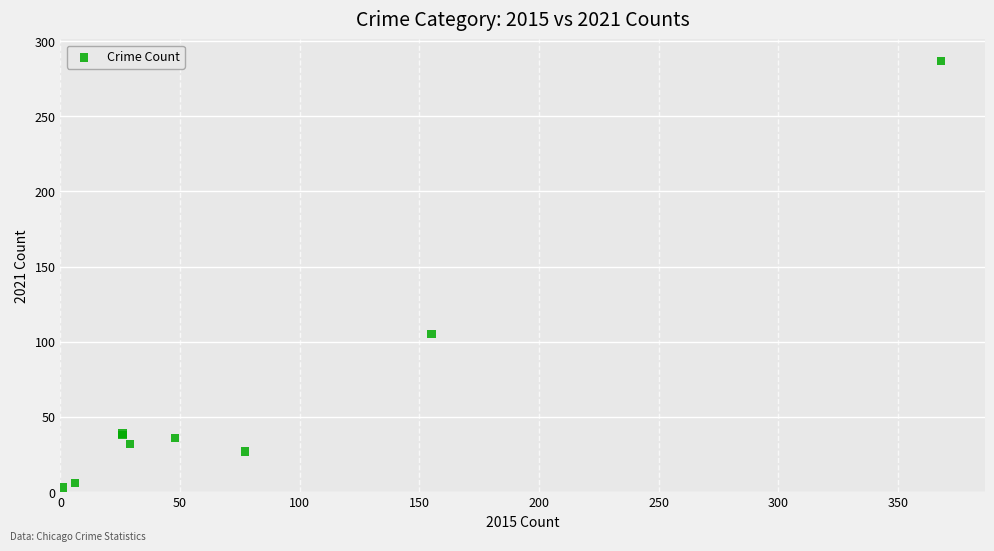

What Y value in the scatter plot is closest to 145?

105